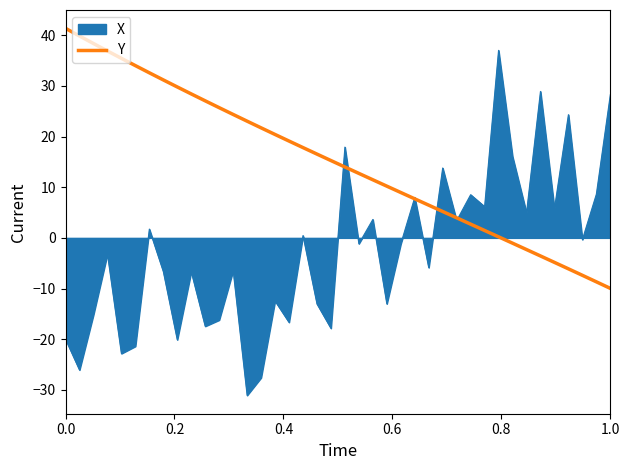

What is the minimum value shown in the chart?

-31.1